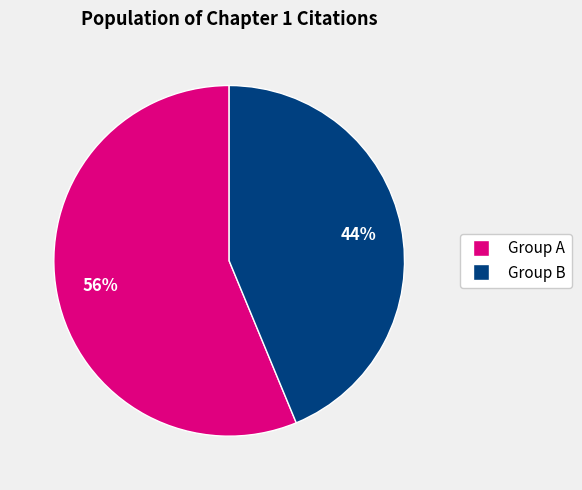

To the nearest percent, what is the average slice percentage?

50%